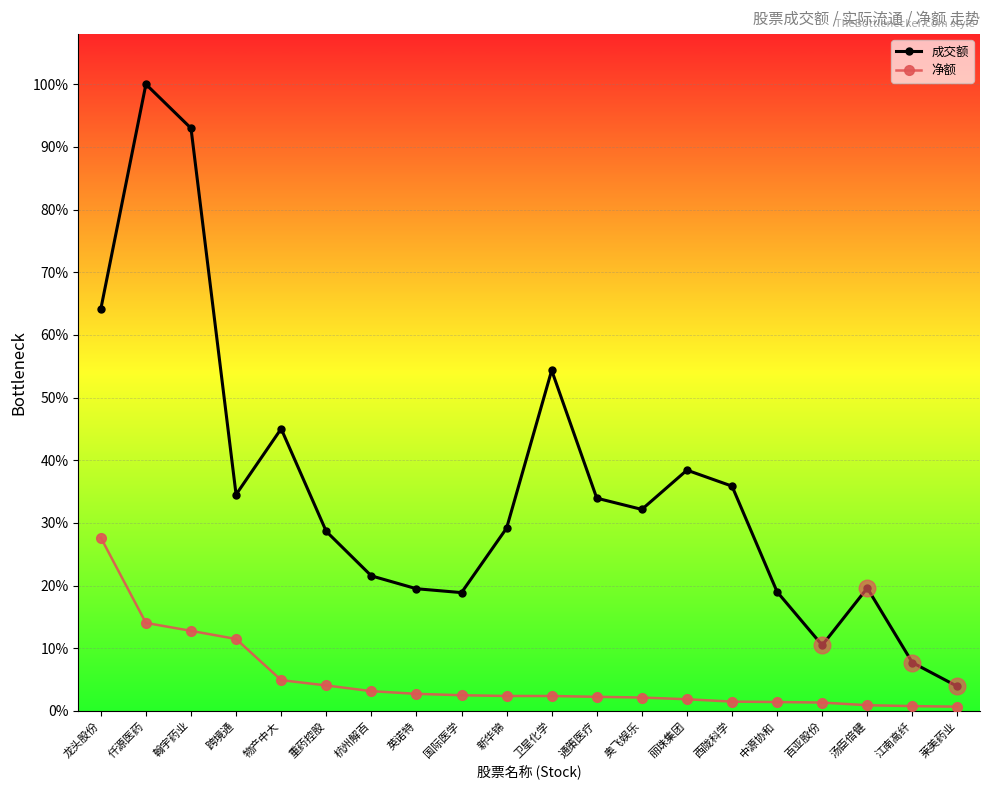

What are all the series names shown in the legend?

成交额, 净额